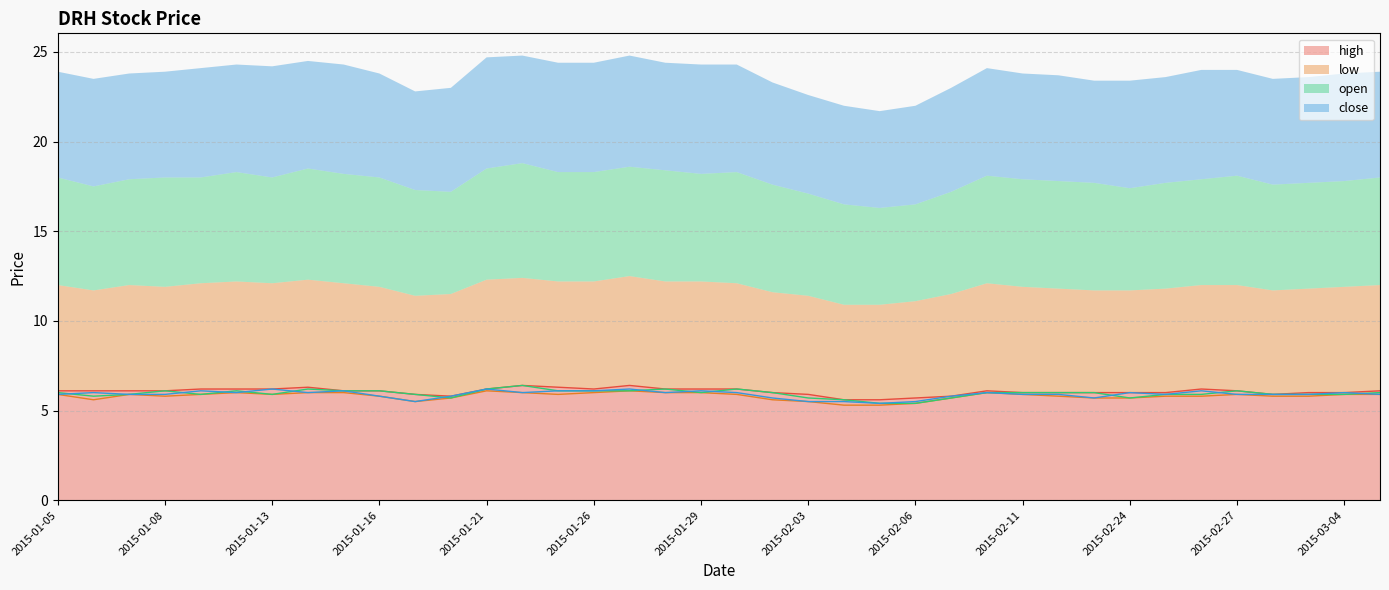

At how many categories does at least one series exceed 5?

38